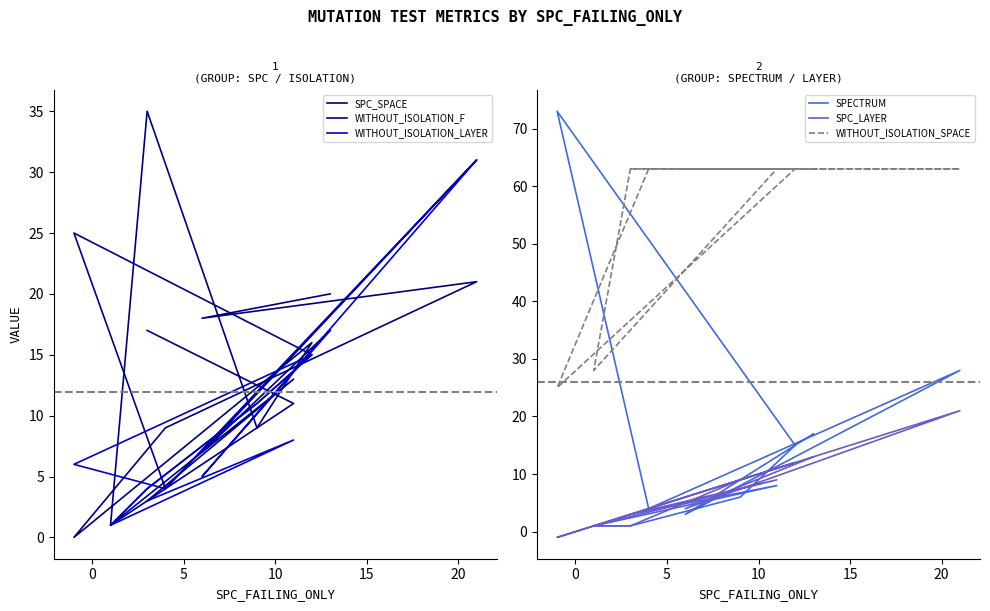

Count the number of data series in this chart.

6